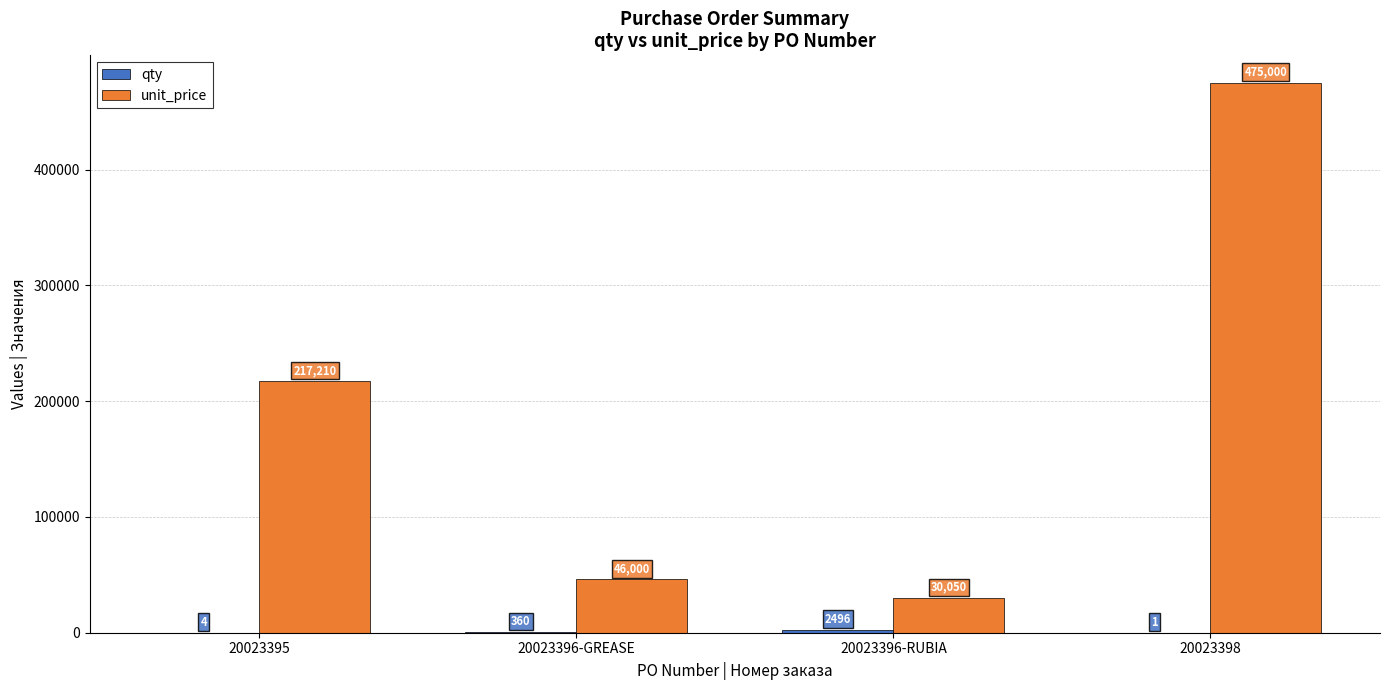

At which label is unit_price closest to 252525?

20023395